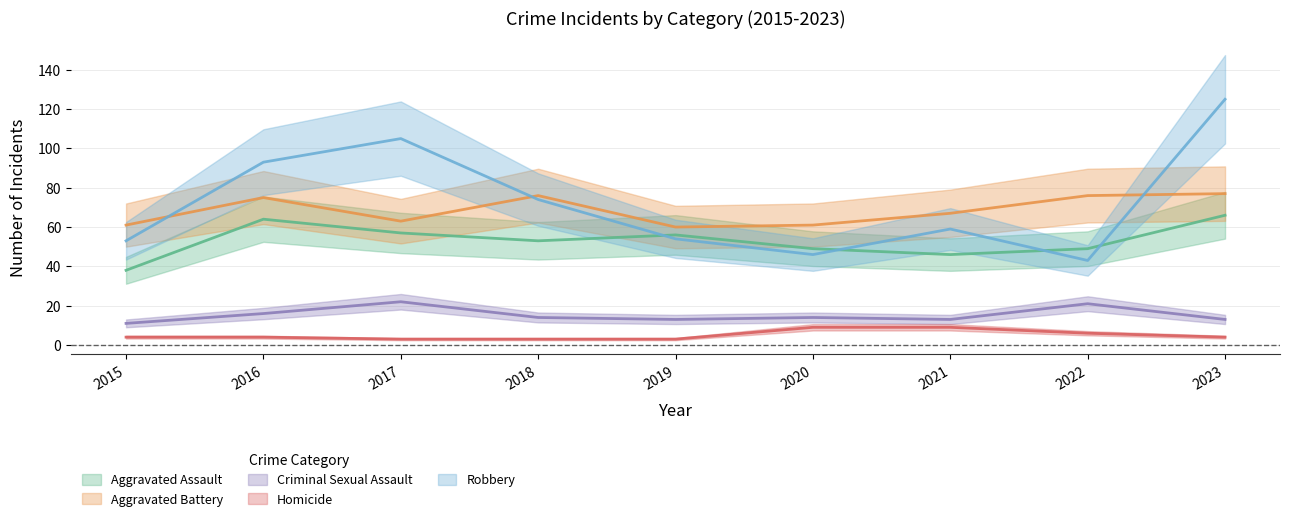

True or false: Aggravated Battery and Homicide cross at least once.

False